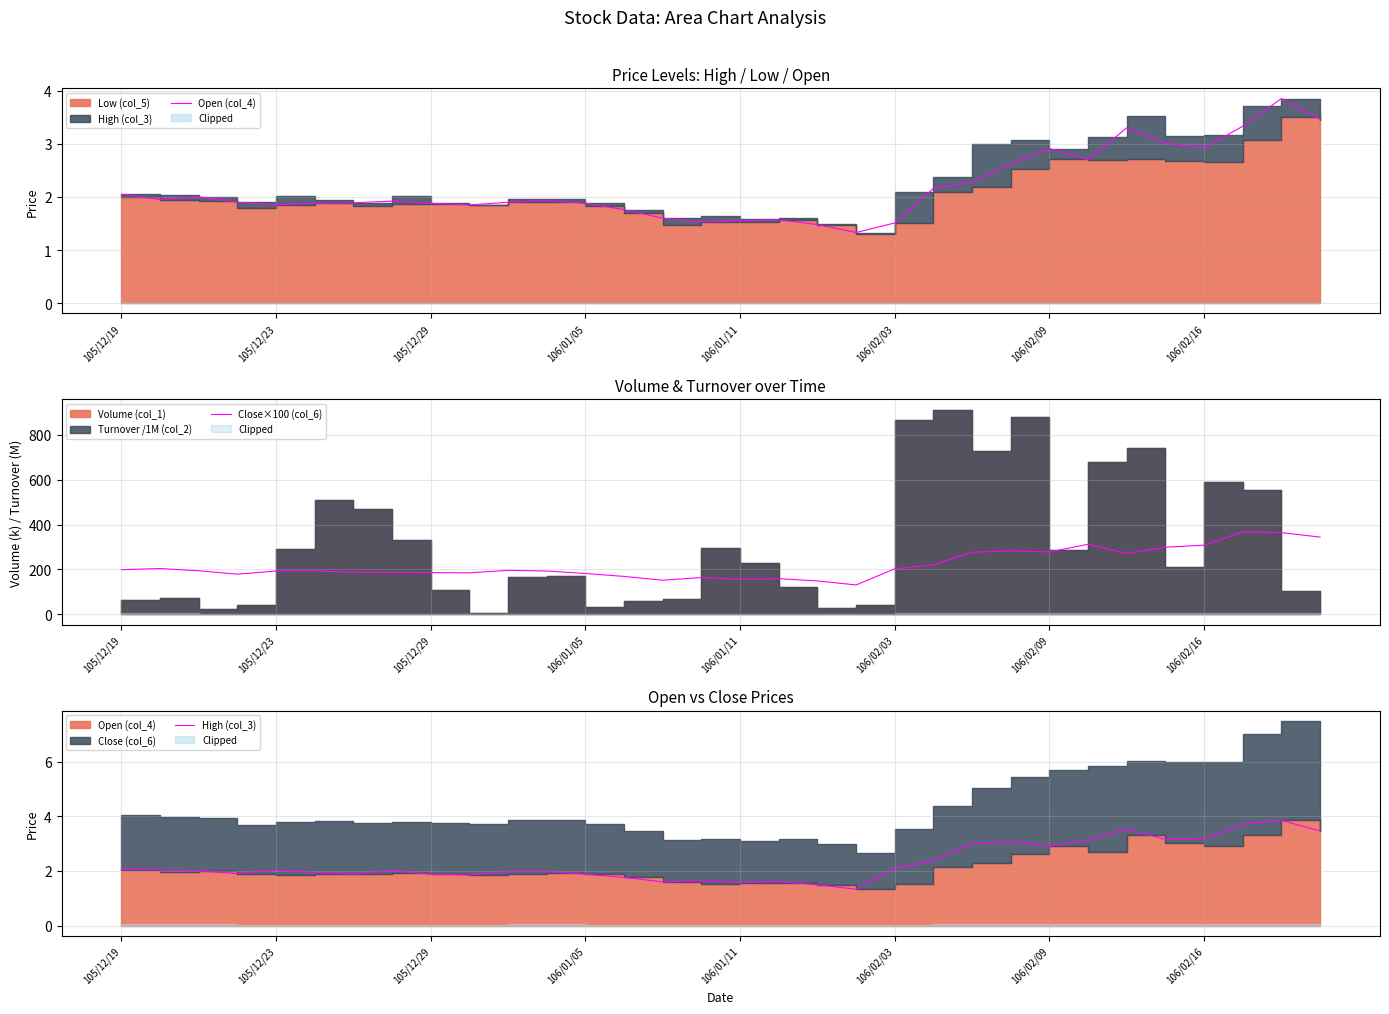

Which series has the largest total across all categories?

Close×100 (col_6)